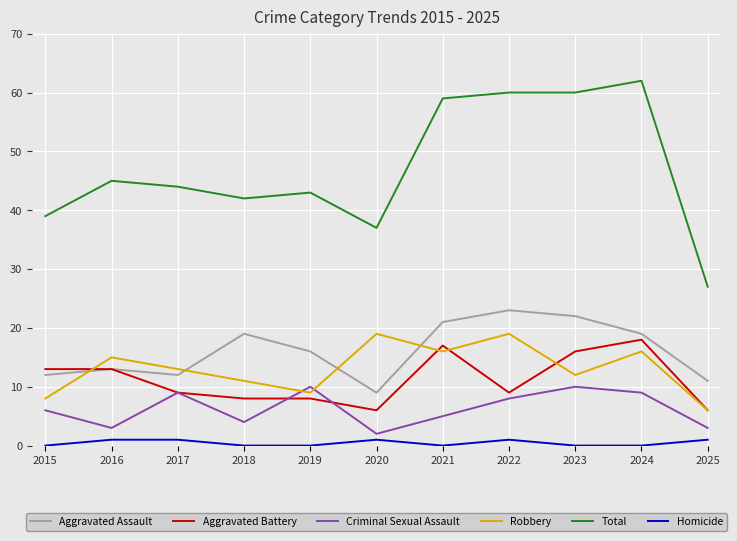

True or false: Homicide and Robbery intersect in this chart.

False